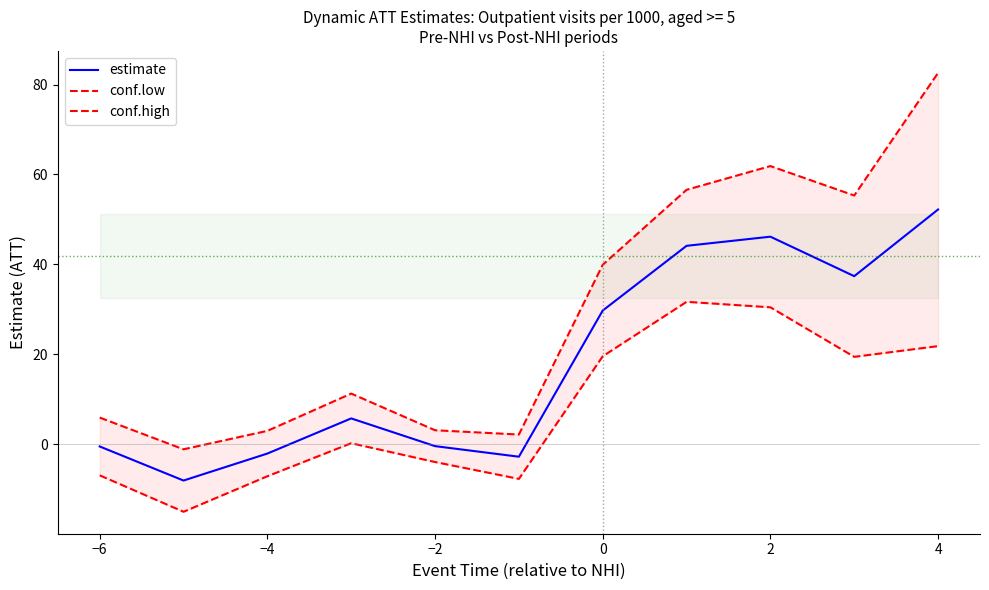

What is the maximum value for estimate?

52.2